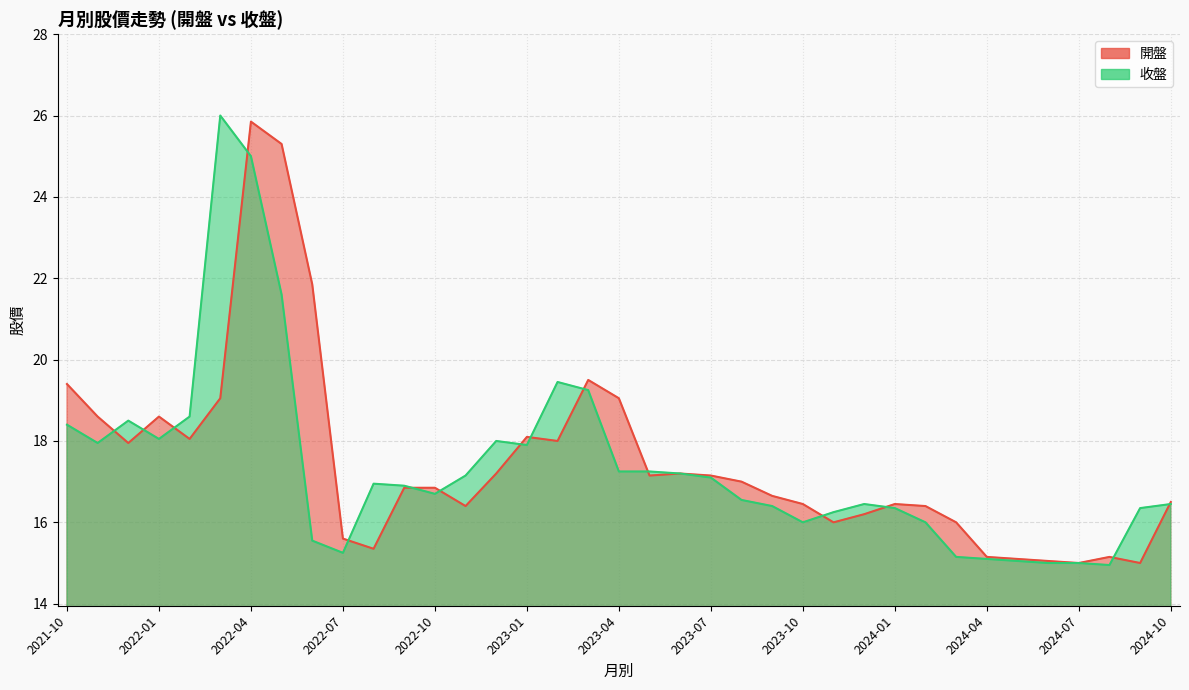

The 開盤 series shows 22.7 at 2022-09. True or false?

False